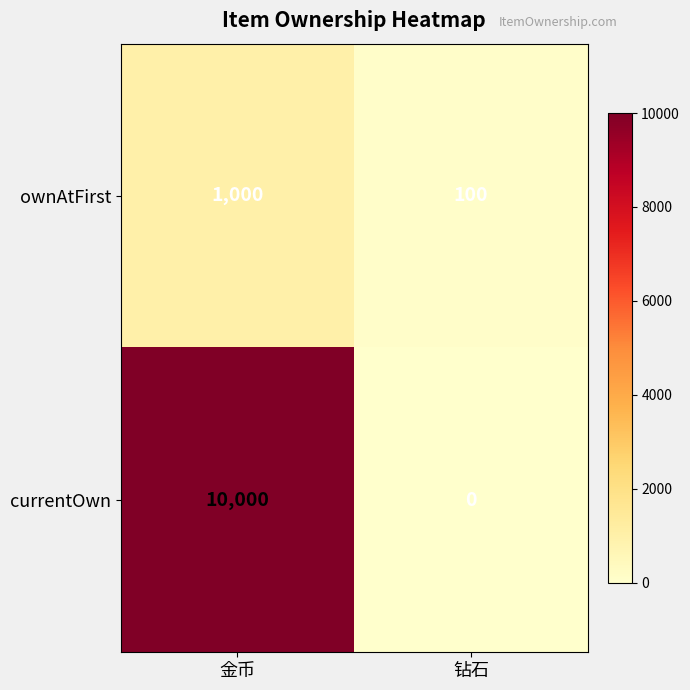

What is the difference between the highest and lowest values at 钻石?

100